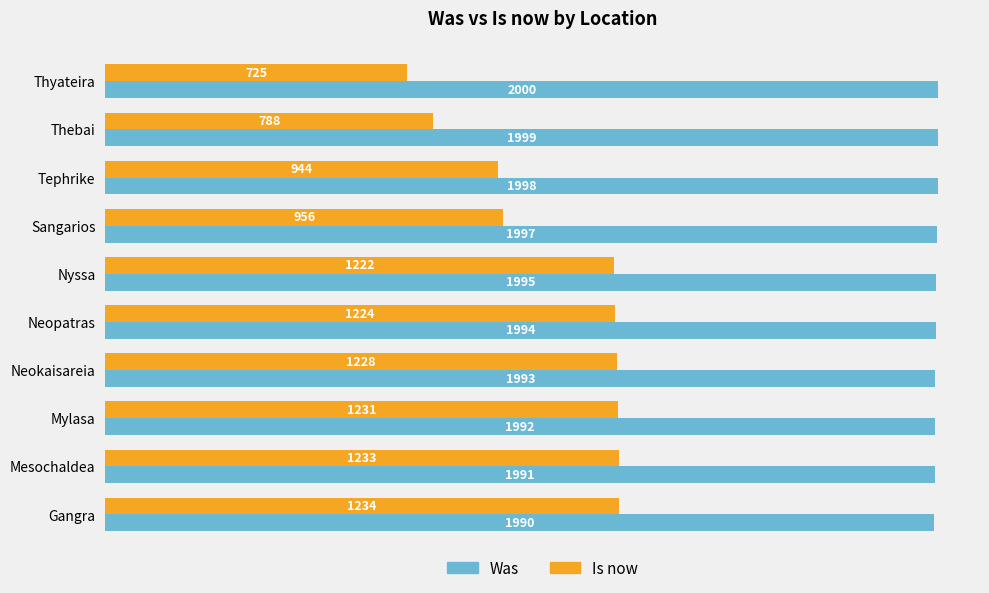

What is the maximum value for Was?

2000